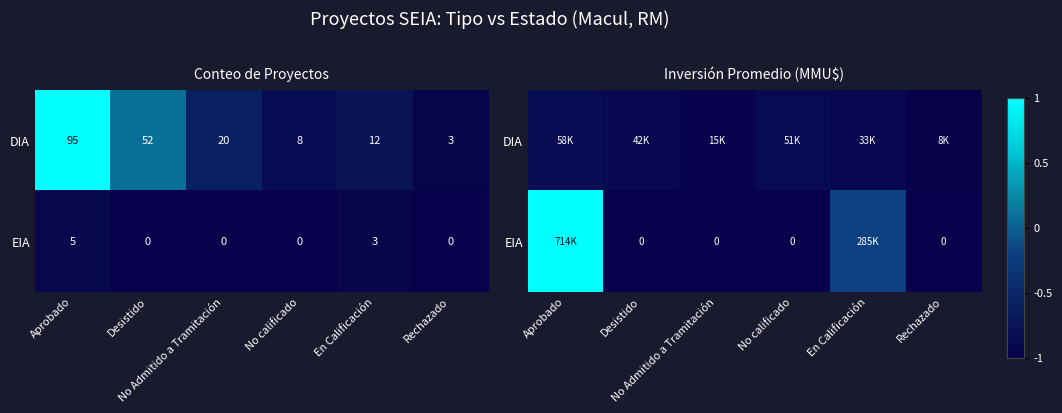

Count the number of categories in the chart.

6